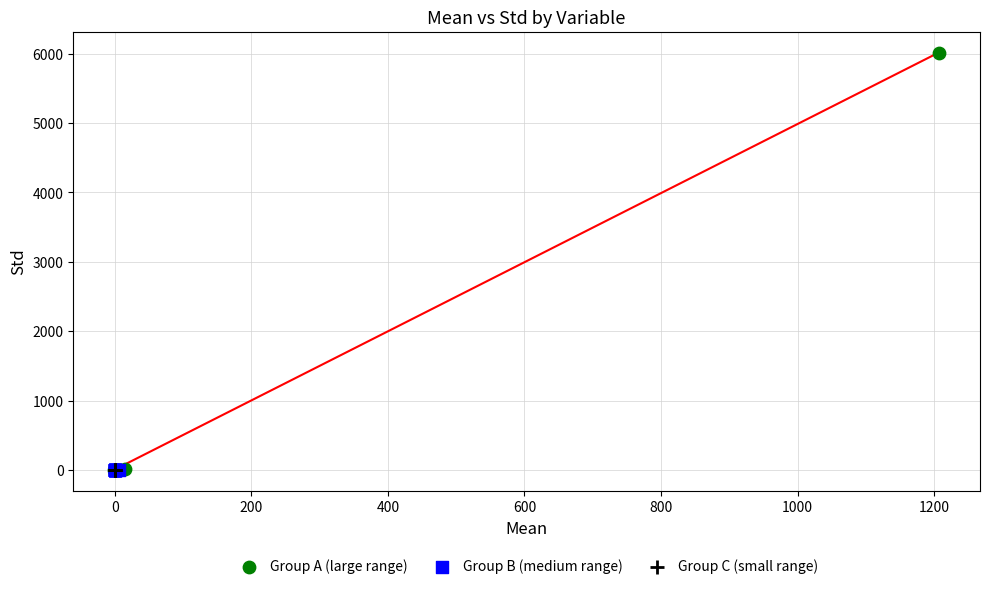

Which series has the widest spread of Y values?

Group A (large range)